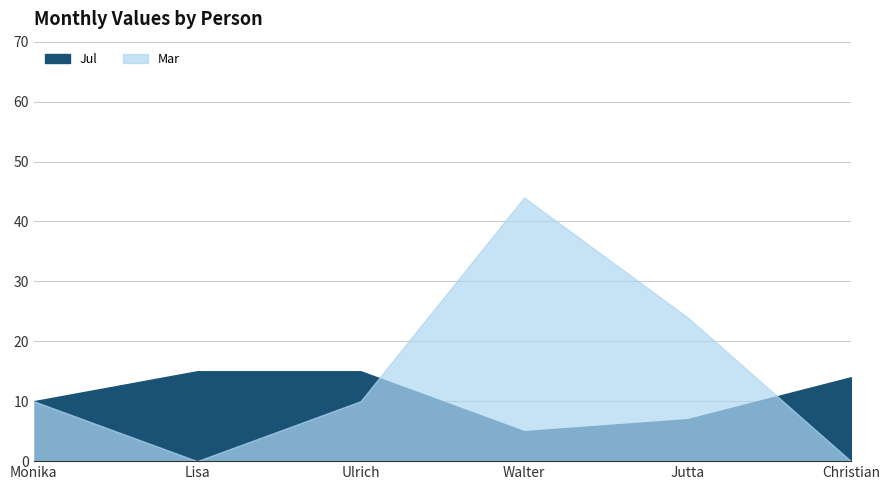

In Mar, how many points are higher than both neighbors (excluding endpoints)?

1